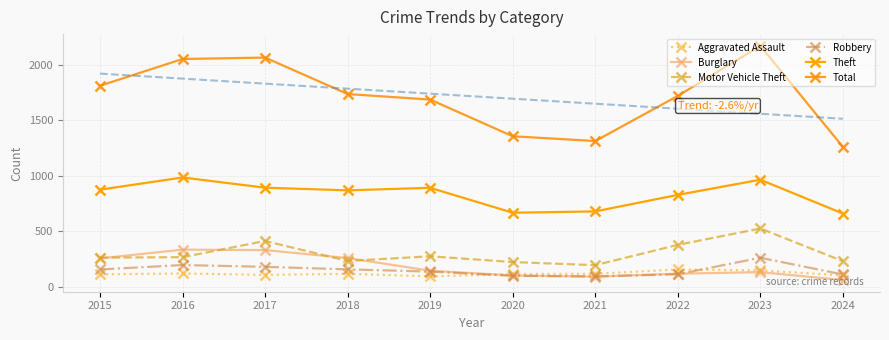

Which series has the largest total across all categories?

Total